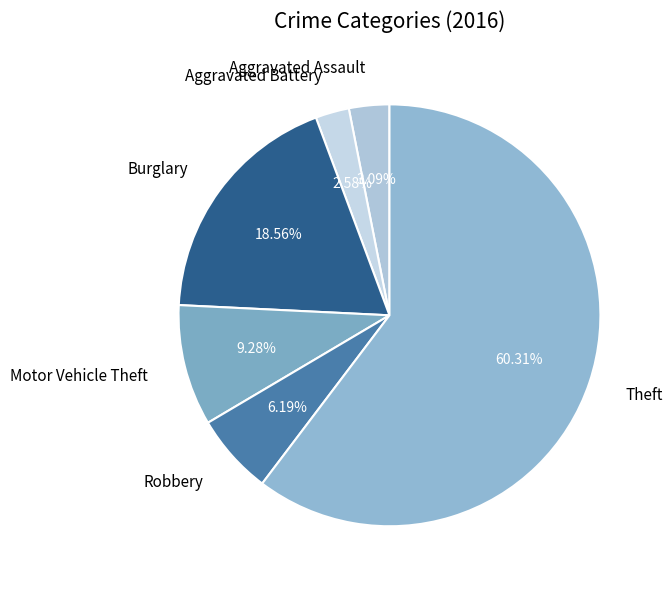

To the nearest percent, what is the difference between the largest and smallest slice percentages?

58%